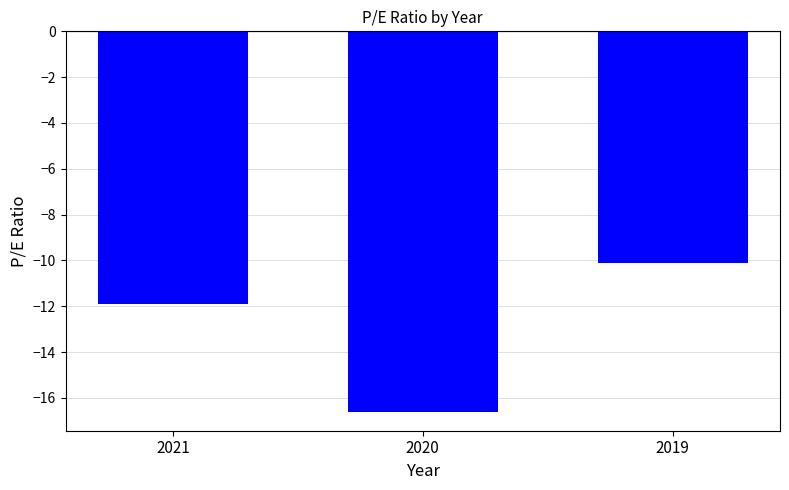

Reading right to left, what are all the values shown in this chart?

2019=-10.1	2020=-16.6	2021=-11.9